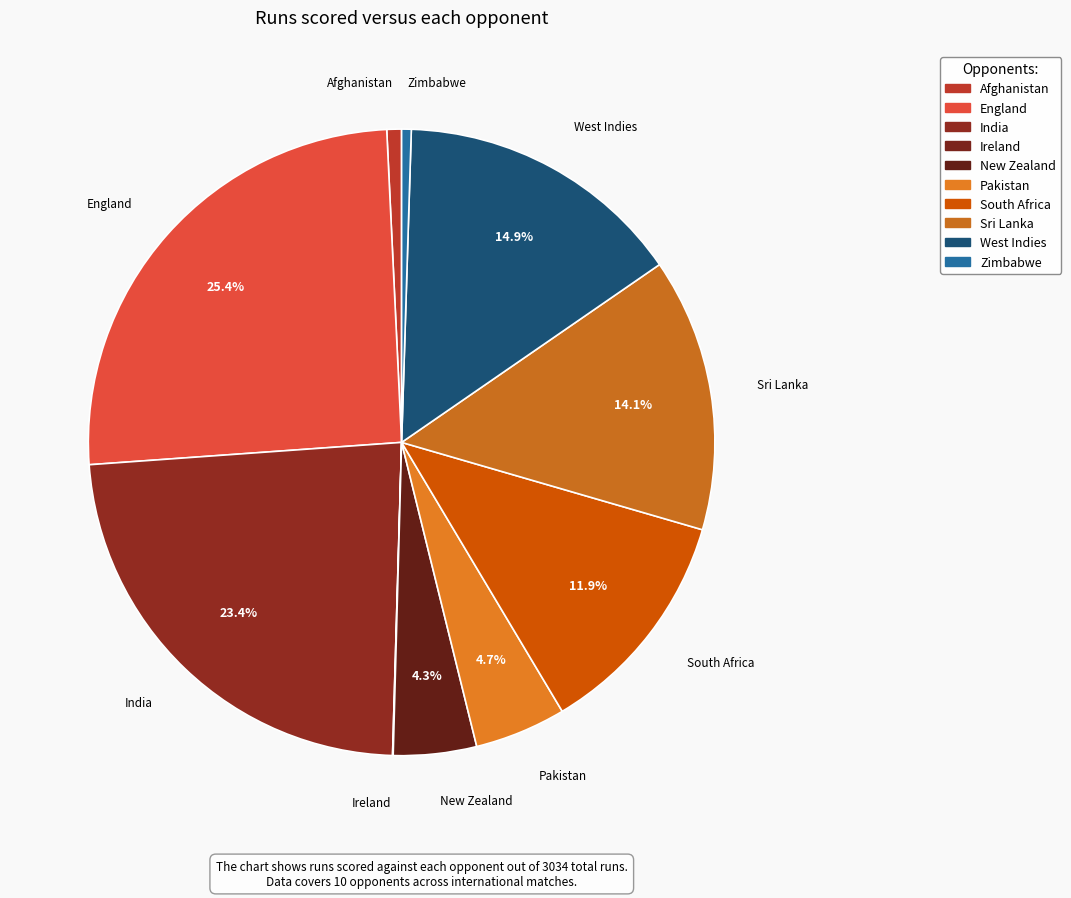

To the nearest percent, what is the average slice percentage?

10%